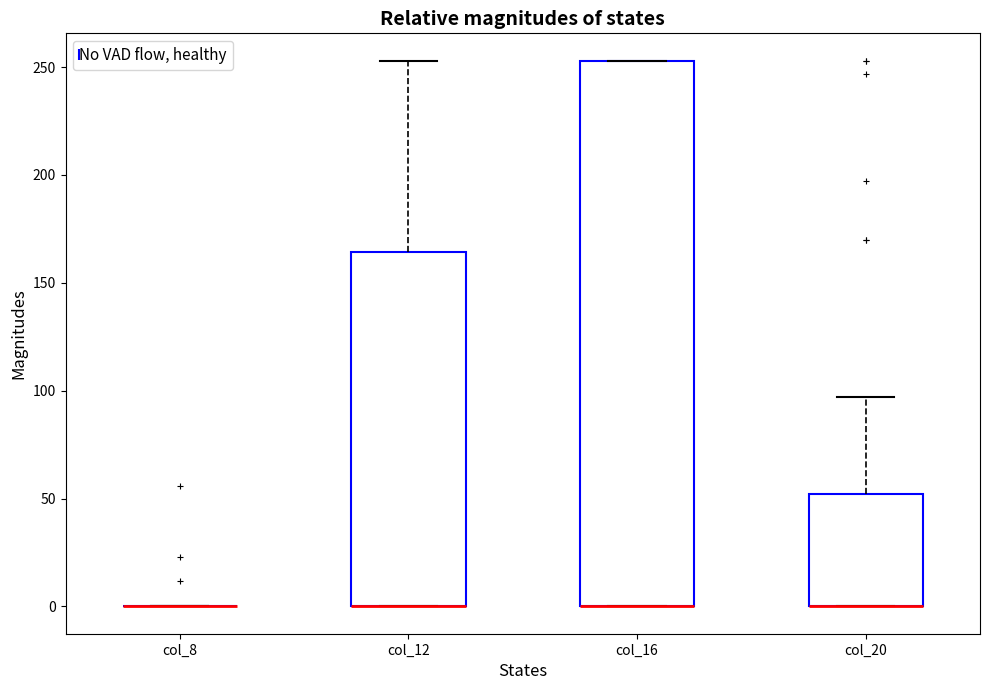

Comparing the boxes themselves (not the whiskers), which one is the tallest?

col_16